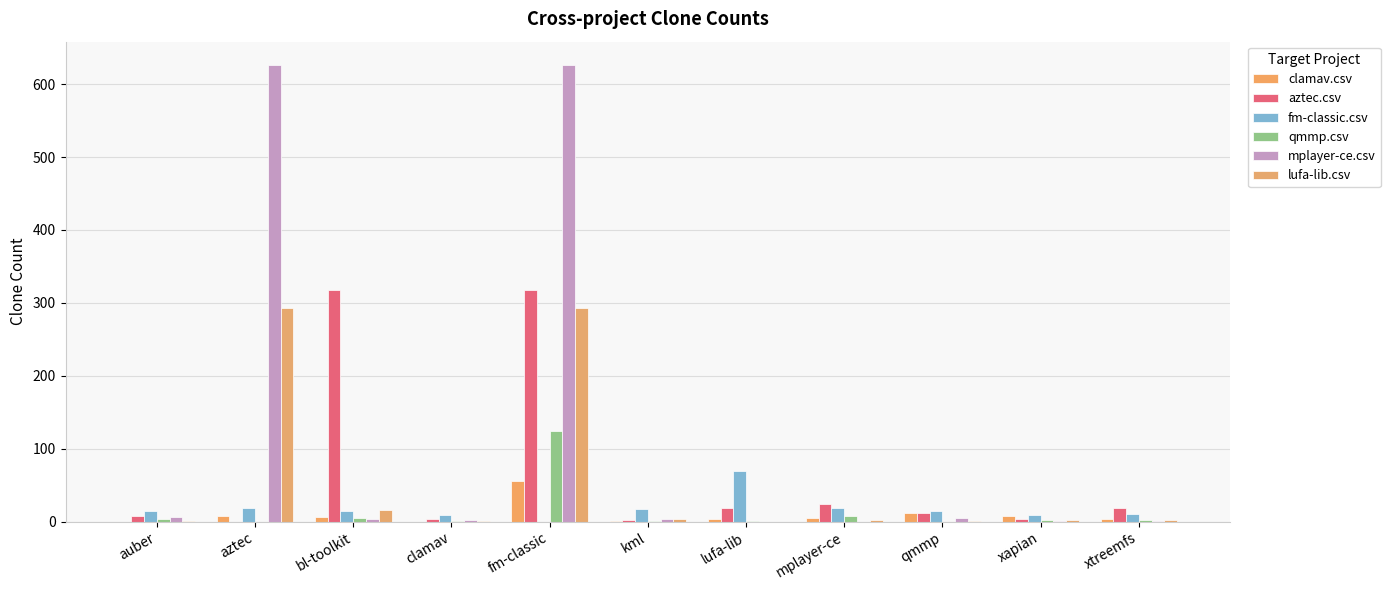

What is the label of the 10th bar from the left?

xapian